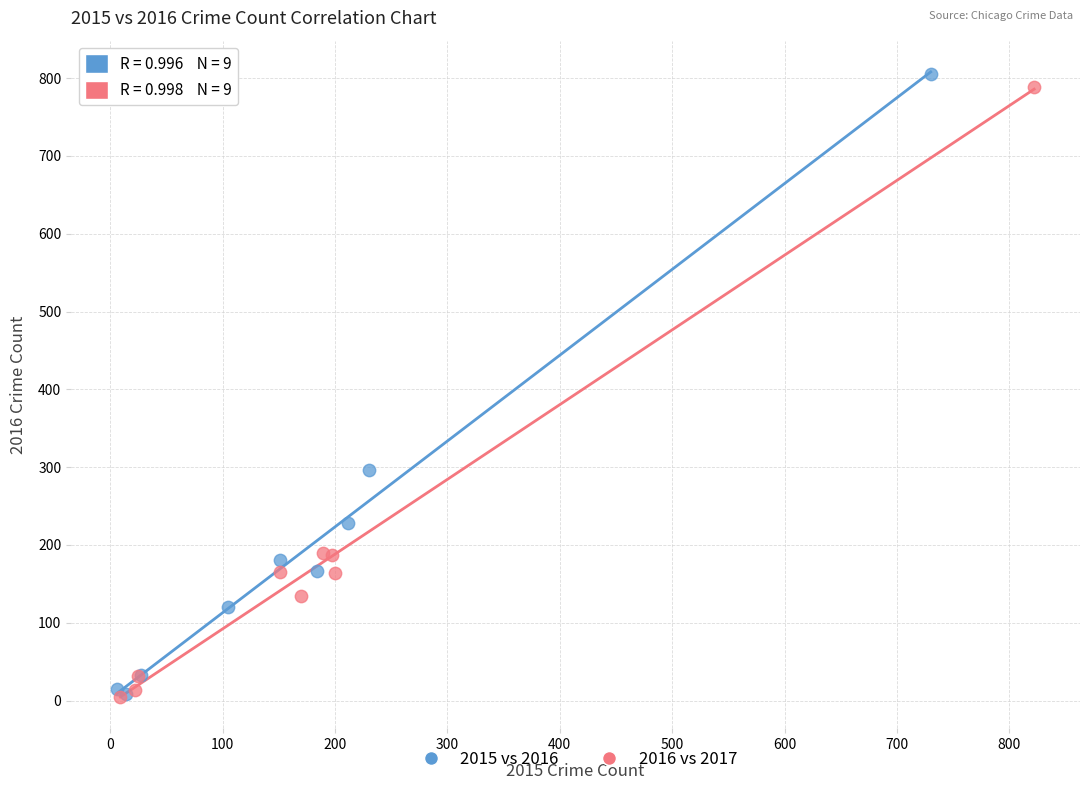

Which series has the widest spread of Y values?

2015 vs 2016